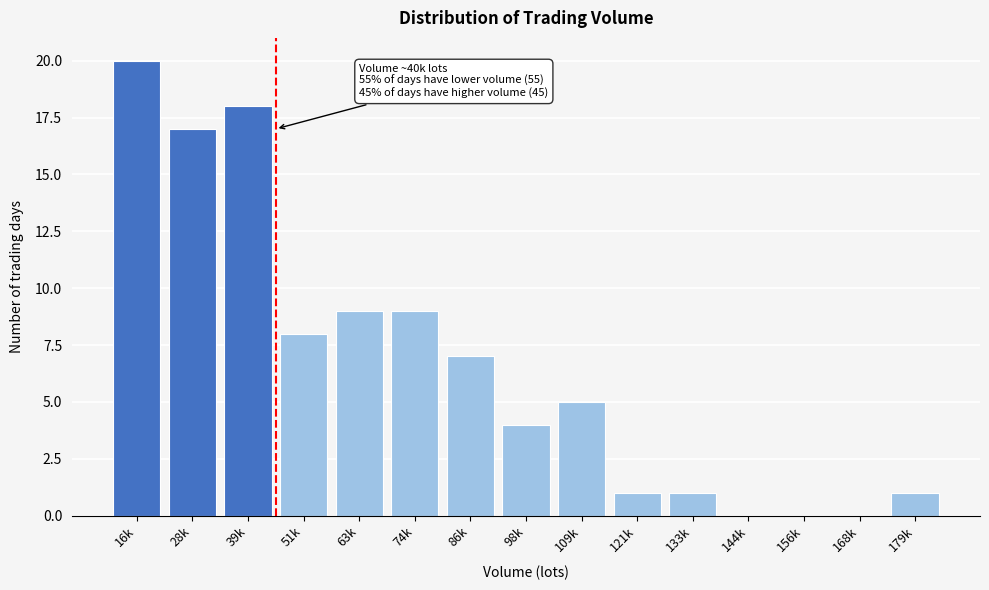

Reading left to right, extract all data points from this chart.

16k=20	28k=17	39k=18	51k=8	63k=9	74k=9	86k=7	98k=4	109k=5	121k=1	133k=1	144k=0	156k=0	168k=0	179k=1